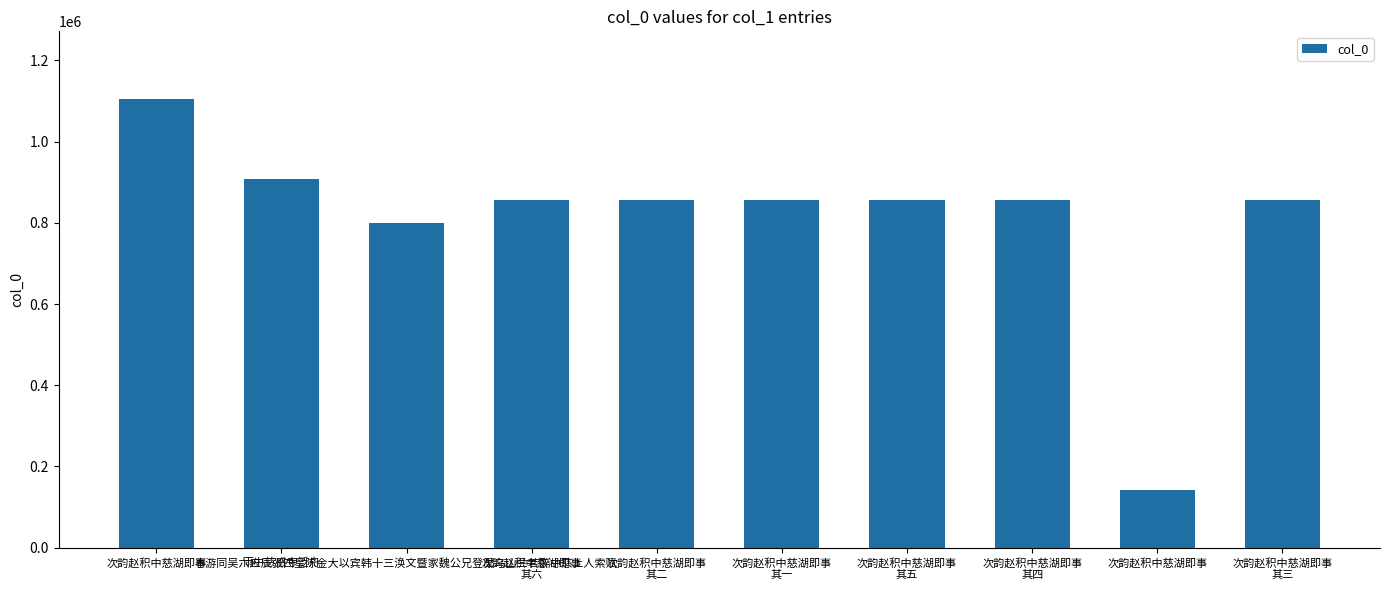

Which has a higher value, 次韵赵积中慈湖即事
其三 or 次韵赵积中慈湖即事
其二?

次韵赵积中慈湖即事
其三